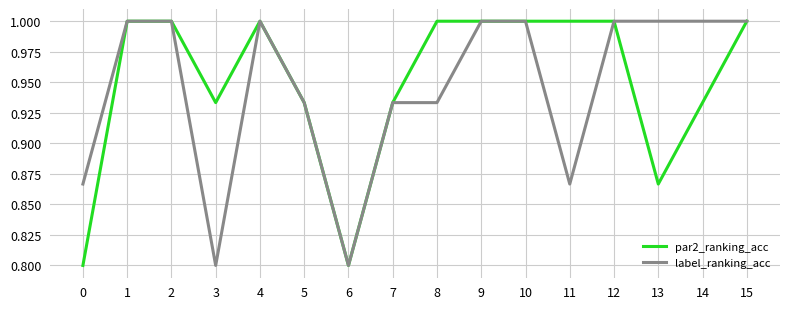

What is the sum of all par2_ranking_acc values?

15.2